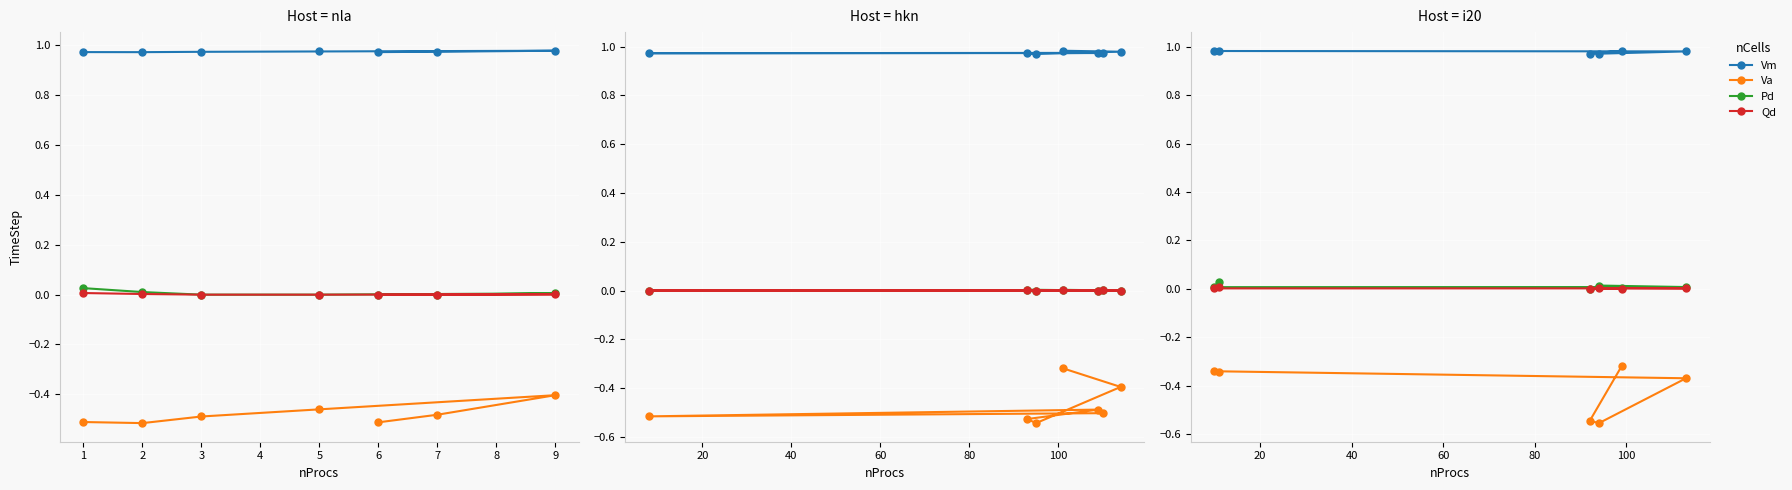

The Pd series shows 0.0 at 1. True or false?

False